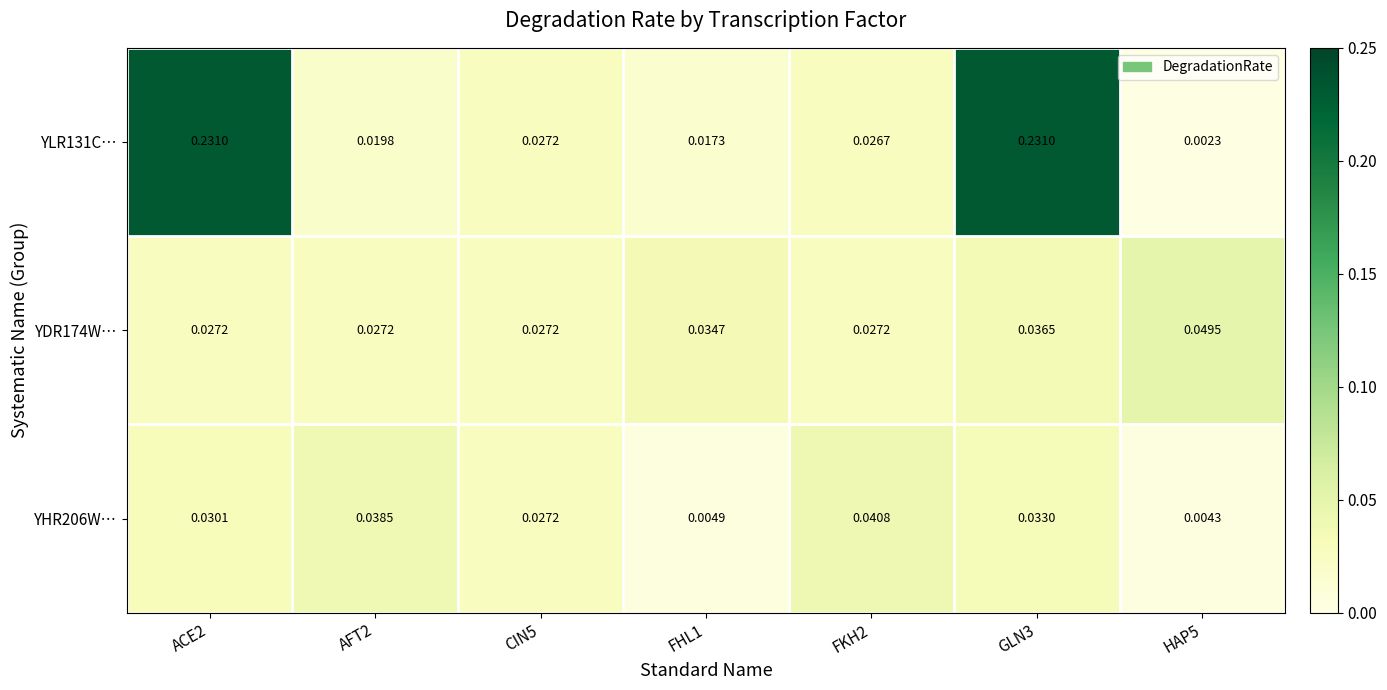

Is the value of YHR206W… at CIN5 greater than the value of YLR131C… at GLN3?

No